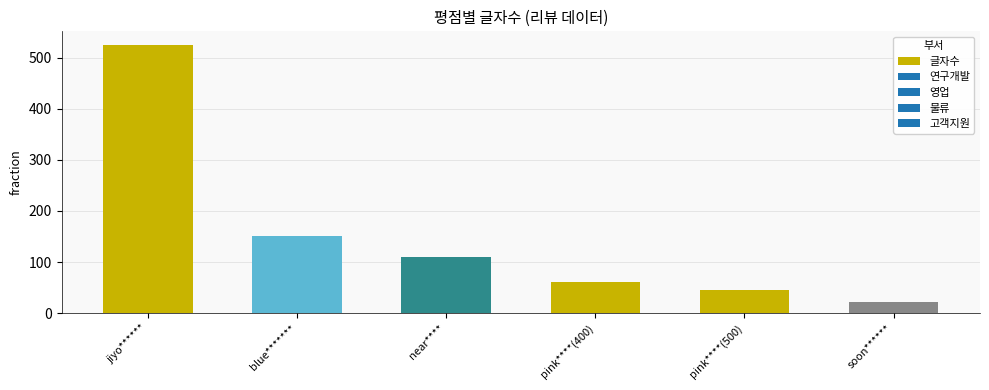

List the labels in order of value, largest first.

jiyo******, blue*******, near****, pink****(400), pink****(500), soon******